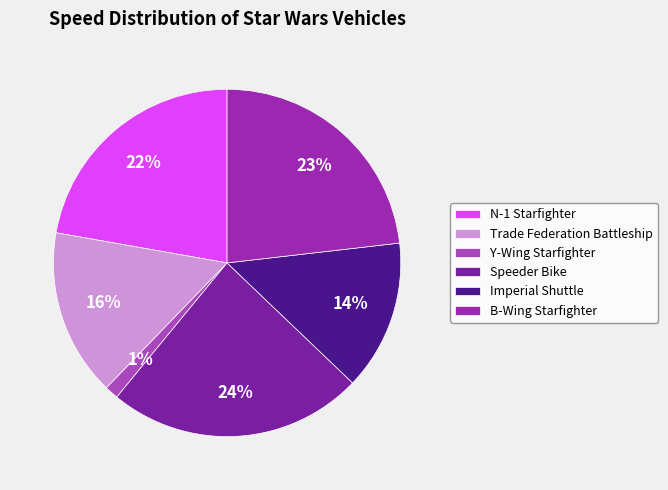

To the nearest percent, what percentage of the pie is N-1 Starfighter?

22%